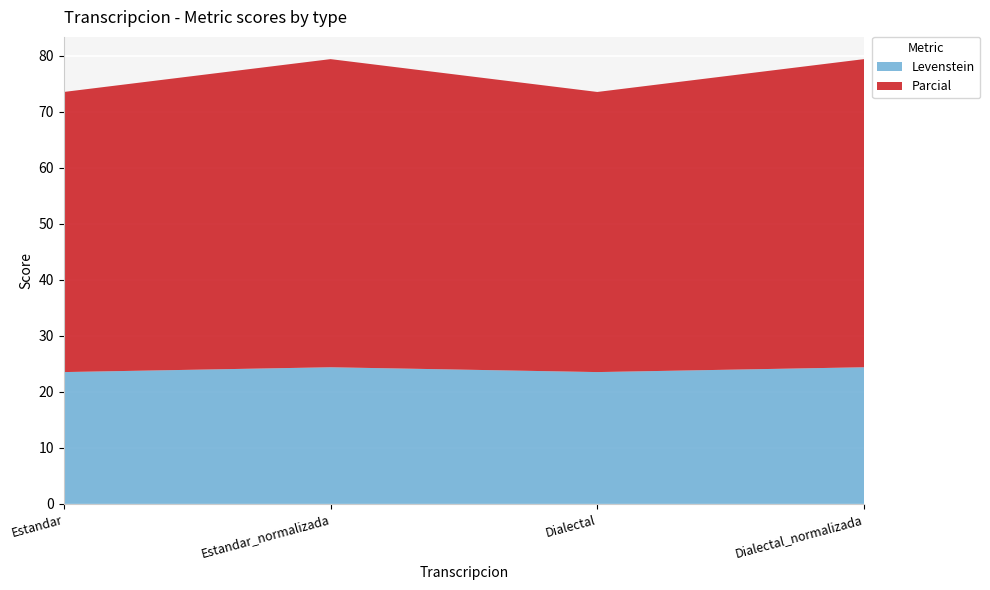

Reading left to right, what are all the values shown in this chart?

Levenstein: Estandar=23.5	Estandar_normalizada=24.4	Dialectal=23.5	Dialectal_normalizada=24.4
Parcial: Estandar=50.0	Estandar_normalizada=55.0	Dialectal=50.0	Dialectal_normalizada=55.0